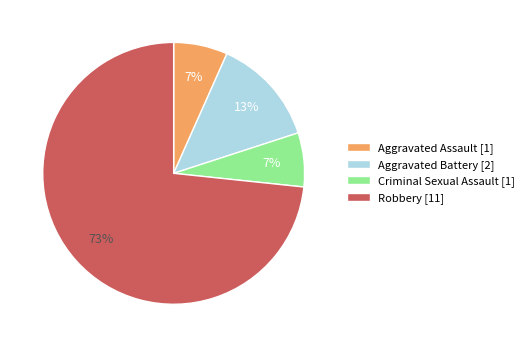

To the nearest percent, what portion does Robbery represent?

73%